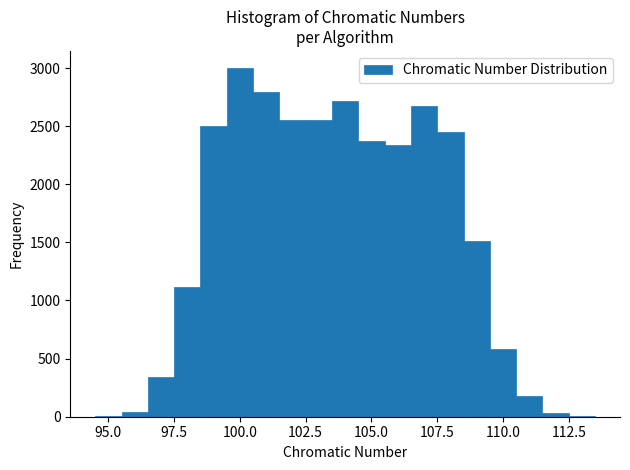

Read against the x-axis, roughly where is the centre of the tallest bar?

100.0